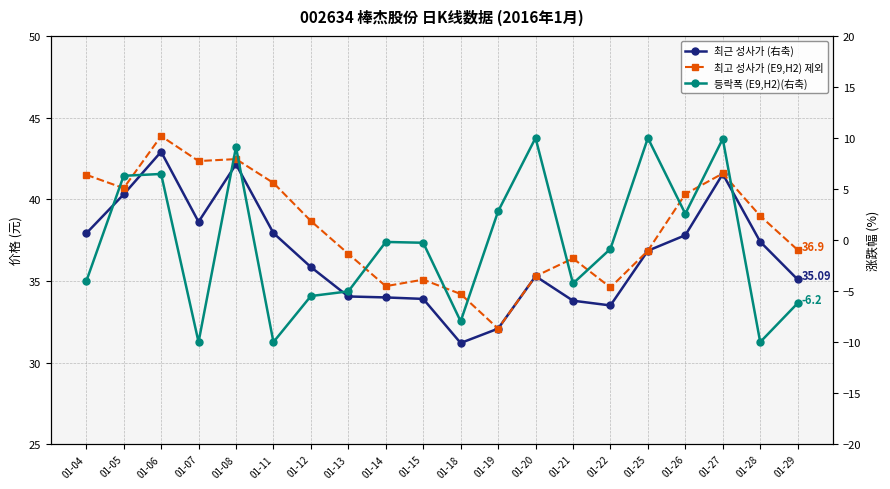

True or false: 최근 성사가 (右축) and 등락폭 (E9,H2)(右축) cross at least once.

False